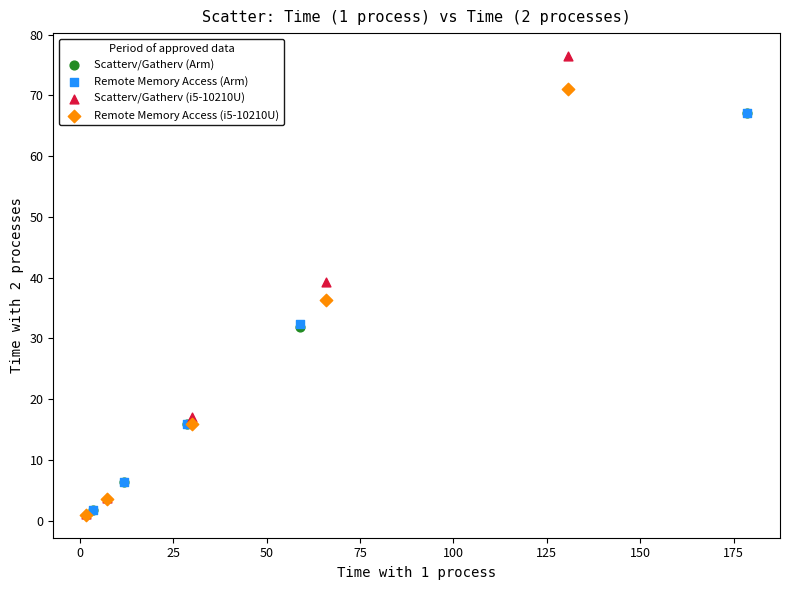

Which series reaches the maximum Y coordinate?

Scatterv/Gatherv (i5-10210U)